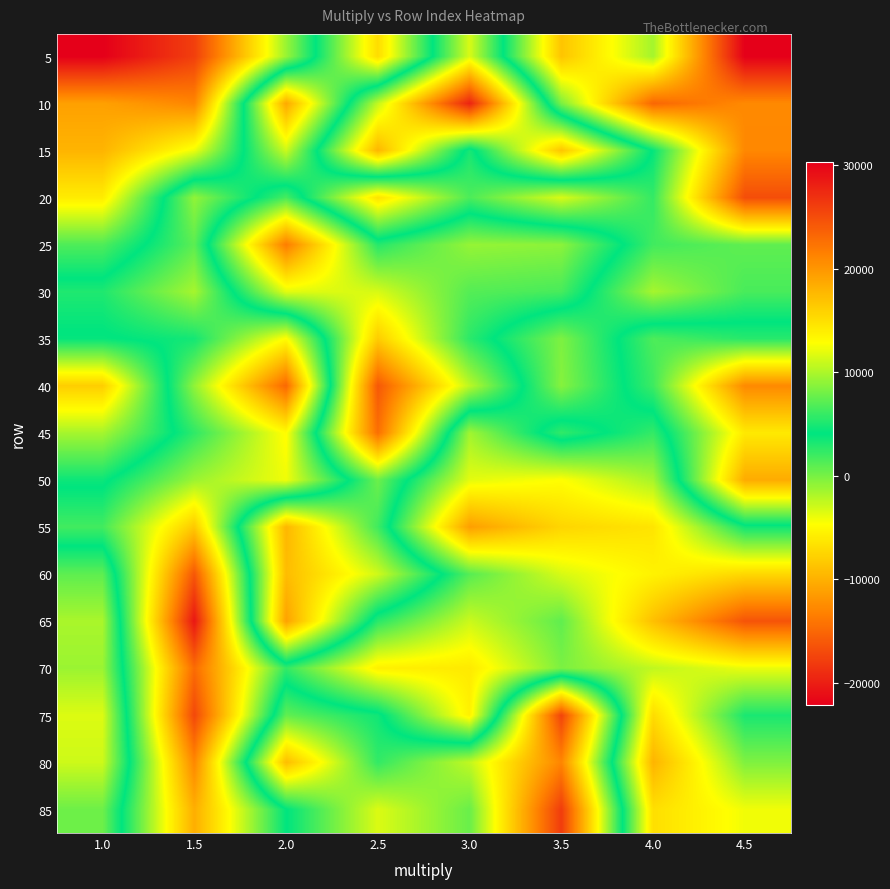

Reading left to right, list all the values displayed in this chart.

5: 1.0=-22150.6	1.5=-17770.6	2.0=-1168.8	2.5=15191.6	3.0=-3318.2	3.5=16795.6	4.0=9677.0	4.5=30337.6
10: 1.0=-11094.8	1.5=-12919.2	2.0=18691.8	2.5=-2560.8	3.0=-19682.8	3.5=8245.4	4.0=23227.2	4.5=20838.0
15: 1.0=-9735.0	1.5=-4041.6	2.0=11042.6	2.5=-9603.4	3.0=4933.8	3.5=-8612.0	4.0=4271.6	4.5=20977.2
20: 1.0=-5891.2	1.5=9040.8	2.0=1662.2	2.5=14778.4	3.0=6674.6	3.5=11526.4	4.0=5847.4	4.5=24955.4
25: 1.0=1403.2	1.5=7221.4	2.0=-13501.2	2.5=2814.6	3.0=-1008.0	3.5=-682.0	4.0=6318.0	4.5=7350.6
30: 1.0=5147.2	1.5=9771.2	2.0=-3626.0	2.5=-3245.0	3.0=1204.6	3.5=1650.8	4.0=9768.2	4.5=6560.0
35: 1.0=3910.0	1.5=4762.8	2.0=12979.0	2.5=-8107.4	3.0=2624.0	3.5=8376.6	4.0=1478.2	4.5=2748.2
40: 1.0=-7966.4	1.5=9010.0	2.0=23115.6	2.5=-16042.6	3.0=-2291.8	3.5=8658.2	4.0=2025.8	4.5=-12662.8
45: 1.0=-1576.0	1.5=5691.4	2.0=13016.6	2.5=-14493.4	3.0=9593.0	3.5=2428.2	4.0=5856.6	4.5=-6101.8
50: 1.0=3650.0	1.5=9371.4	2.0=12299.0	2.5=378.2	3.0=11871.6	3.5=12838.2	4.0=9790.8	4.5=-10352.4
55: 1.0=6340.8	1.5=16507.0	2.0=-9577.2	2.5=1926.8	3.0=19386.2	3.5=15646.6	4.0=14630.8	4.5=4650.0
60: 1.0=863.2	1.5=24302.8	2.0=-9178.8	2.5=-2991.6	3.0=7033.2	3.5=11452.0	4.0=13639.8	4.5=15473.2
65: 1.0=-1698.2	1.5=28692.0	2.0=-10991.4	2.5=5507.0	3.0=11010.8	3.5=7367.6	4.0=17150.2	4.5=24520.4
70: 1.0=-1198.4	1.5=22886.8	2.0=5808.2	2.5=13813.4	3.0=14258.2	3.5=8310.8	4.0=10636.0	4.5=12123.4
75: 1.0=-3458.4	1.5=25336.8	2.0=790.6	2.5=3533.4	3.0=13769.4	3.5=-17429.2	4.0=15226.0	4.5=4983.4
80: 1.0=-2905.0	1.5=20973.4	2.0=-9109.8	2.5=2384.2	3.0=-2478.4	3.5=-12945.0	4.0=17939.4	4.5=8429.2
85: 1.0=342.6	1.5=18313.6	2.0=4131.4	2.5=-3408.2	3.0=514.4	3.5=-17964.0	4.0=14997.0	4.5=12342.6